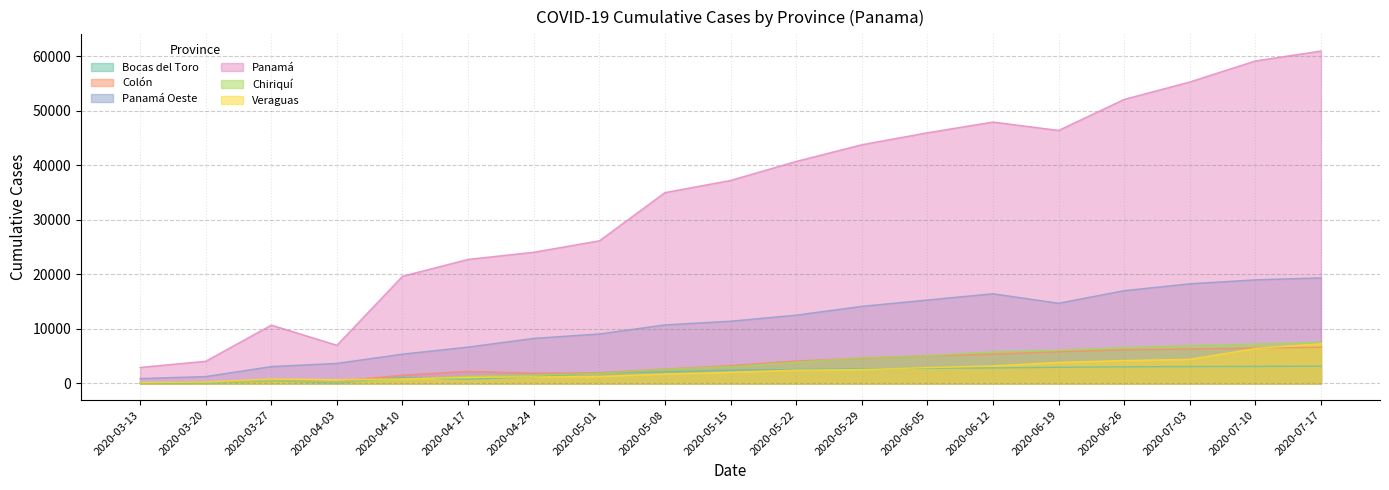

How many data points in Panamá are above 37259?

9